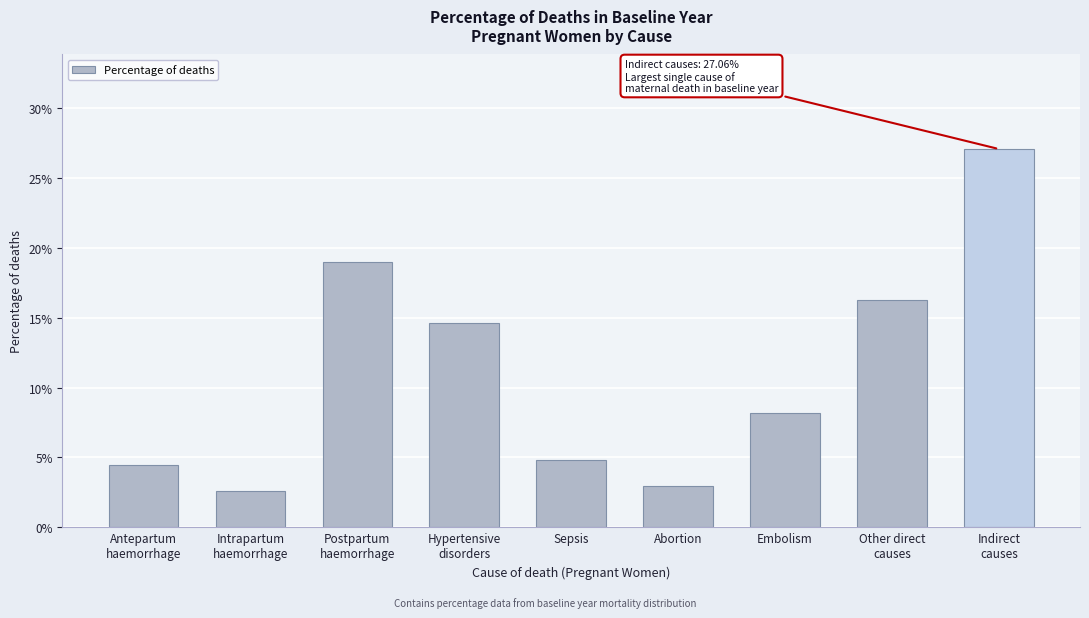

How many series are shown in this chart?

1